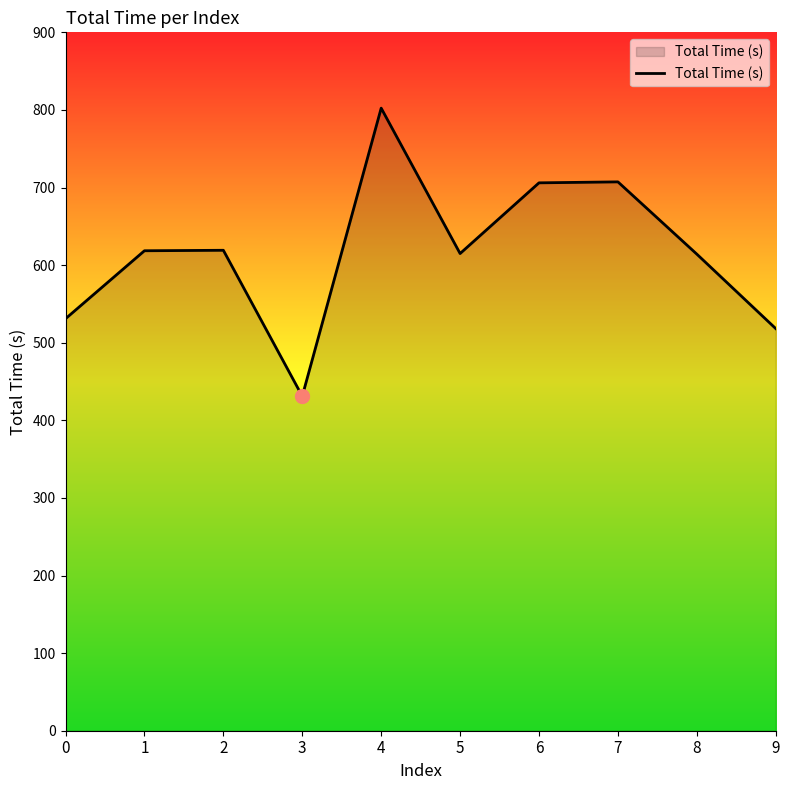

Which has a higher value, 6 or 1?

6